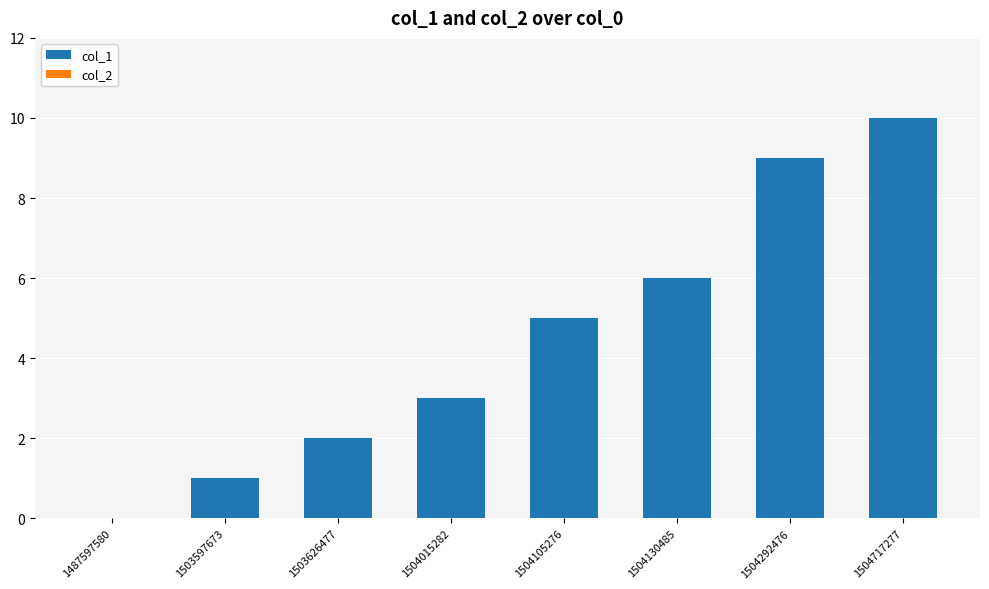

The value at 1504130485 is 6. True or false?

True